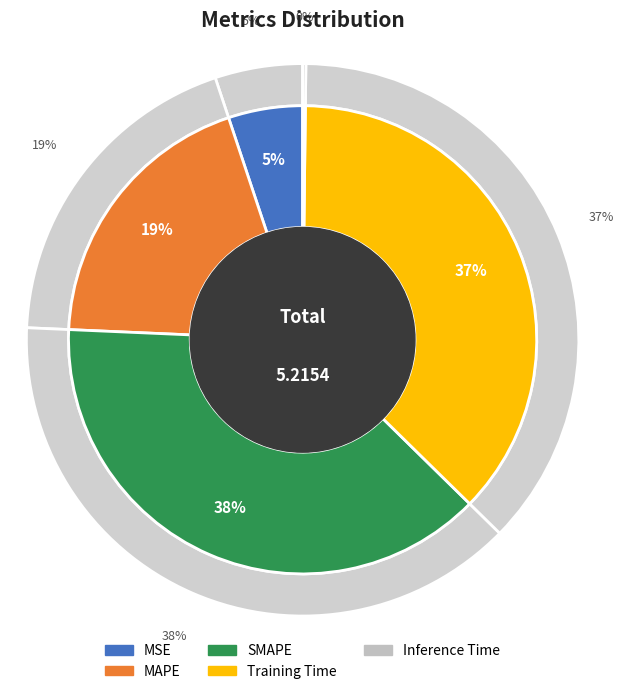

Is there a majority slice in this chart?

No